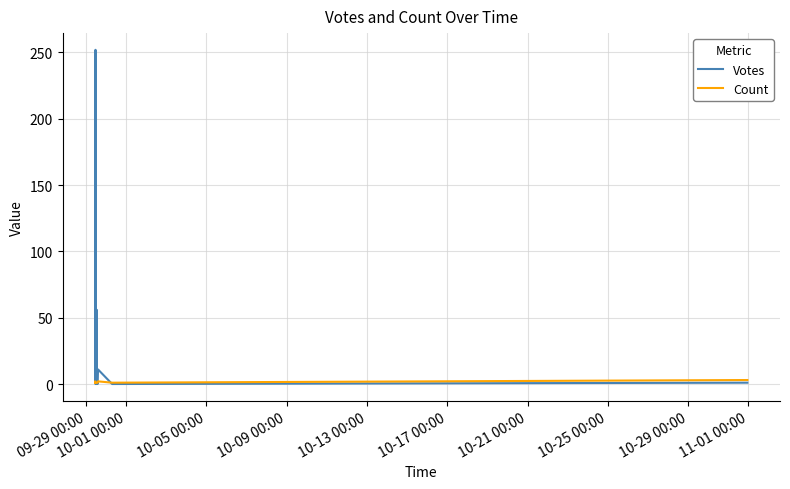

What is the label of the 1st point from the left?

09-29 00:00